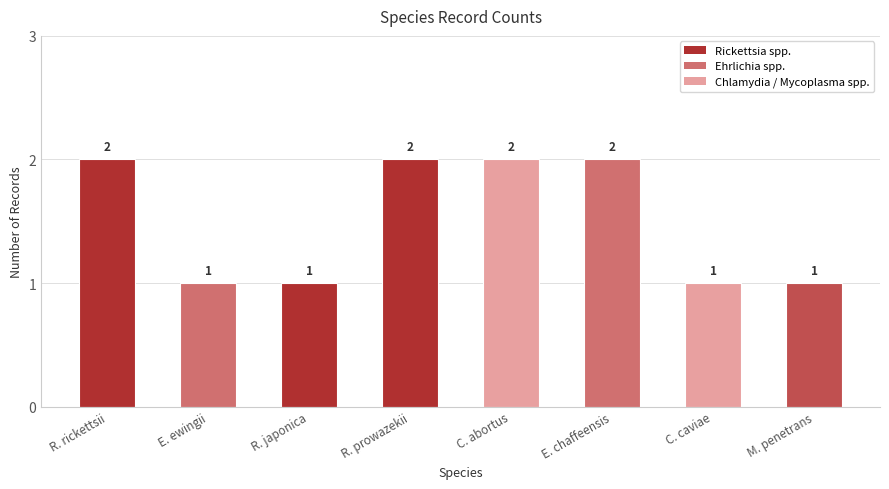

How many data points are less than 2?

4